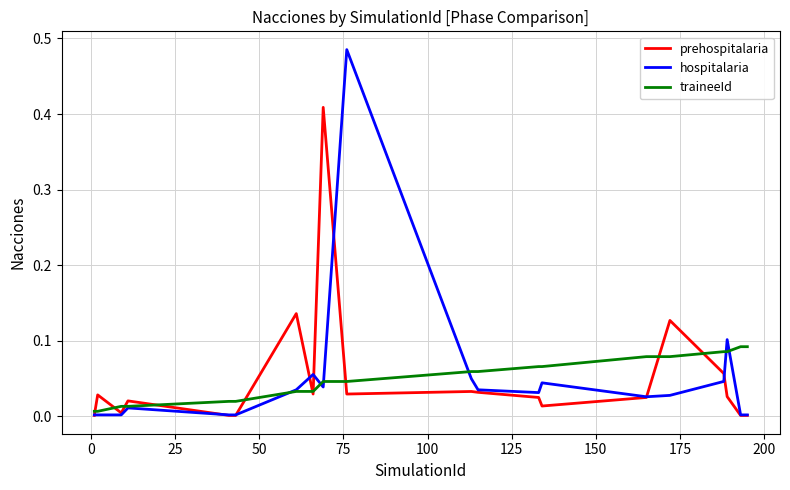

Which series has the widest spread of values?

hospitalaria